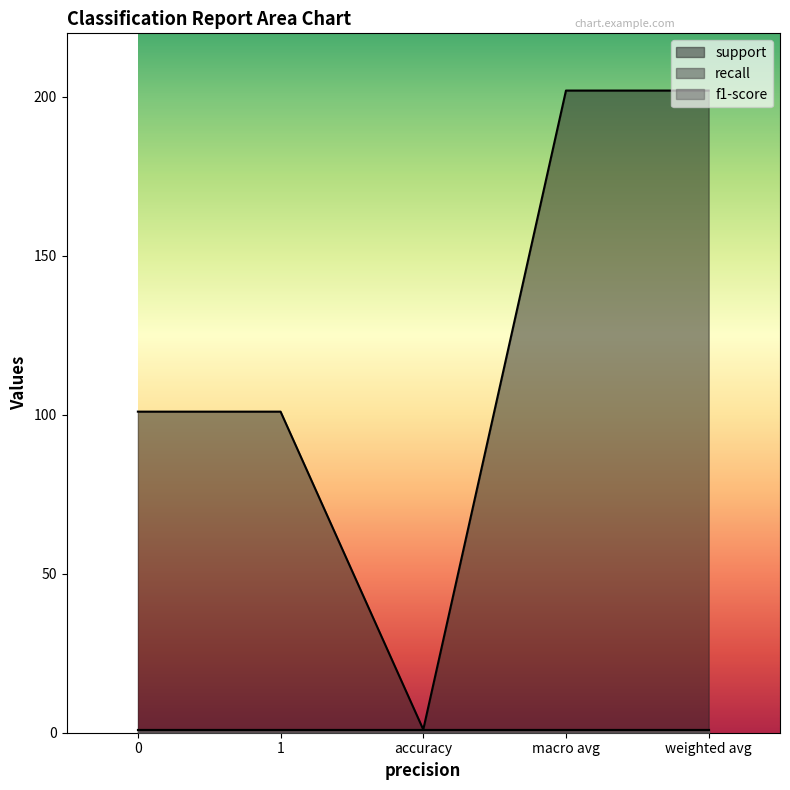

True or false: f1-score and support intersect in this chart.

False